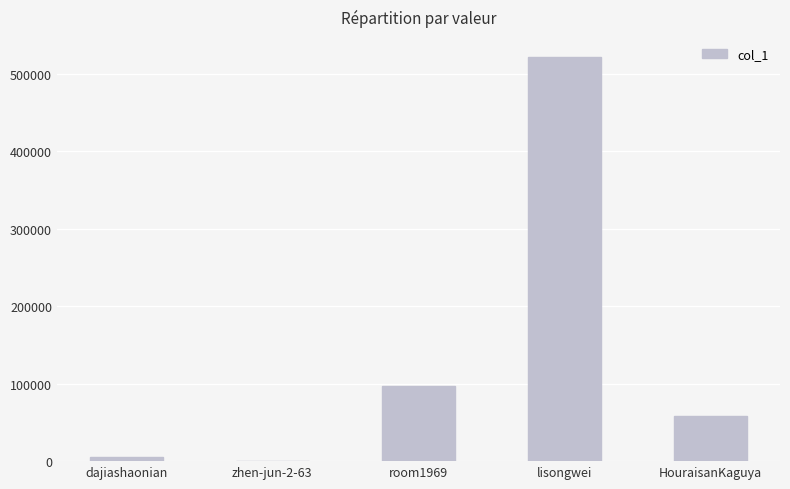

What is the sum of all values?

682417